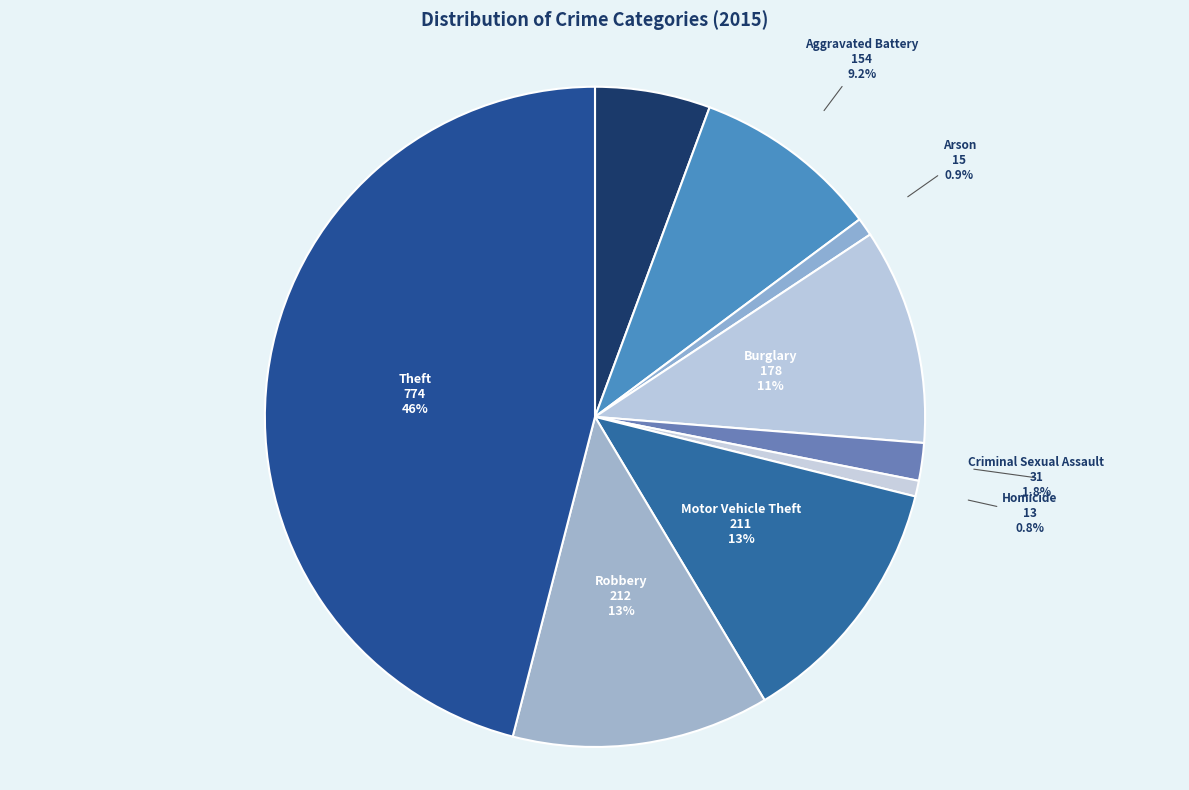

Which has a higher value, Aggravated Battery or Criminal Sexual Assault?

Aggravated Battery